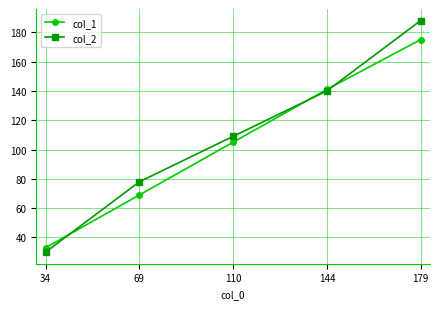

Which series has the widest spread of values?

col_2